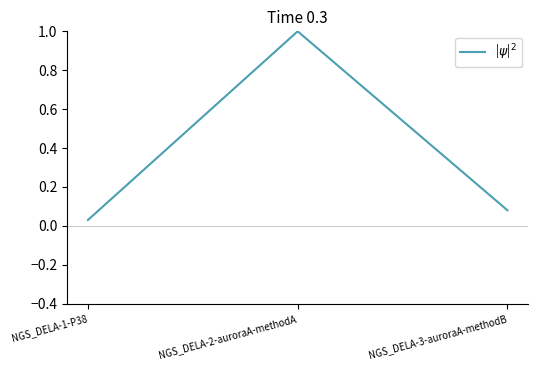

Rank the categories by value from lowest to highest.

NGS_DELA-1-P38, NGS_DELA-3-auroraA-methodB, NGS_DELA-2-auroraA-methodA